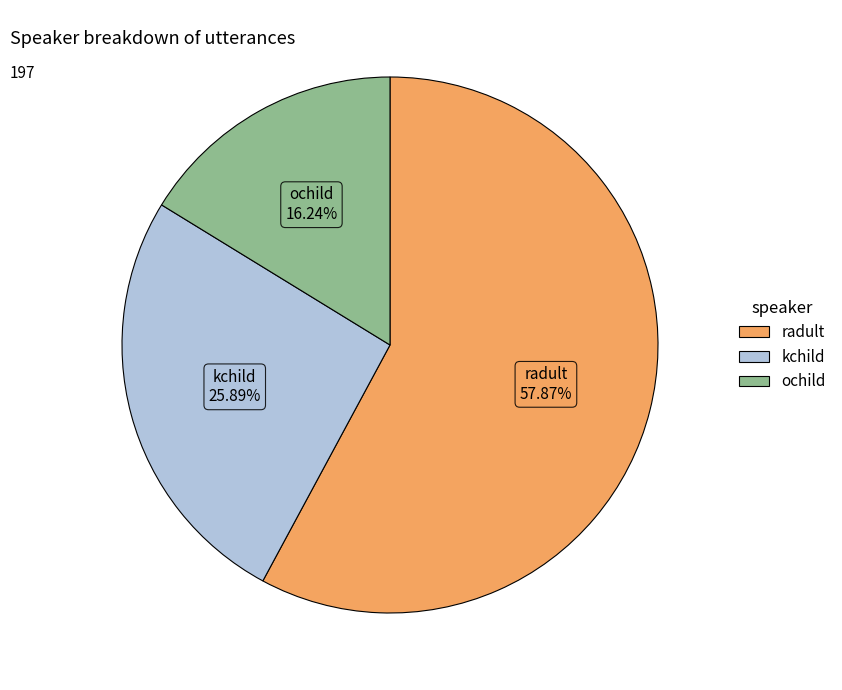

Count the number of slices in the pie.

3